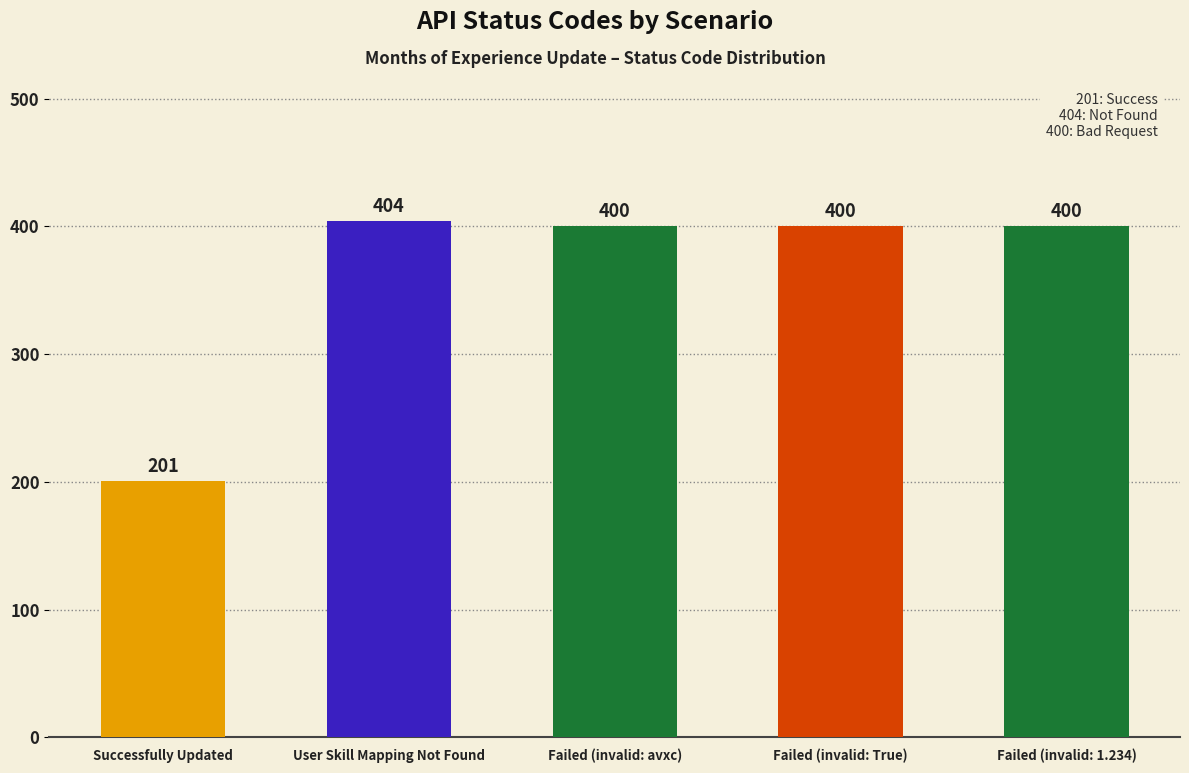

Approximately how many times larger is the value at User Skill Mapping Not Found compared to Failed (invalid: avxc)?

1.0